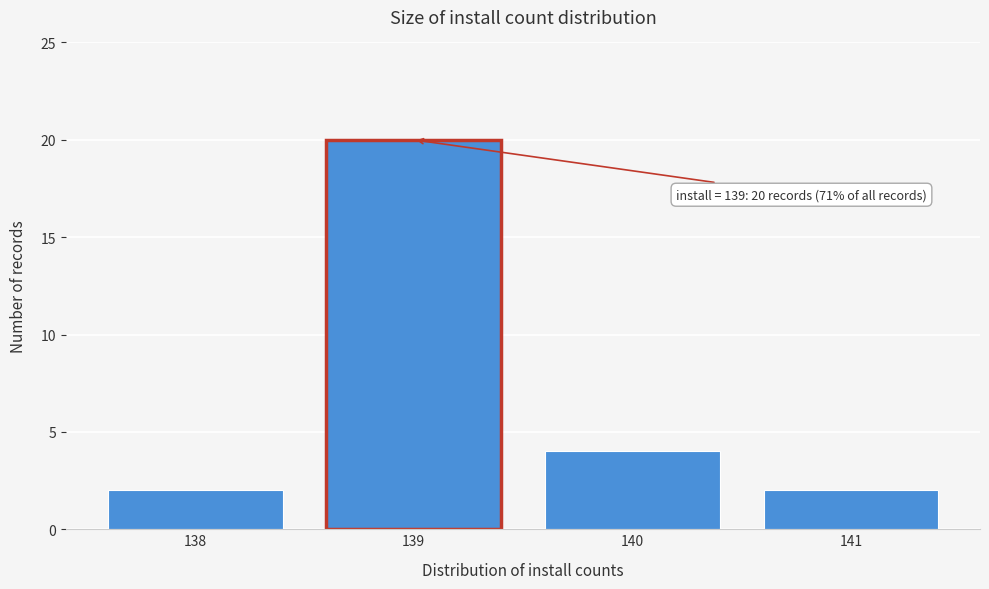

Over which range of the x-axis is the bar tallest?

138.5 to 139.5